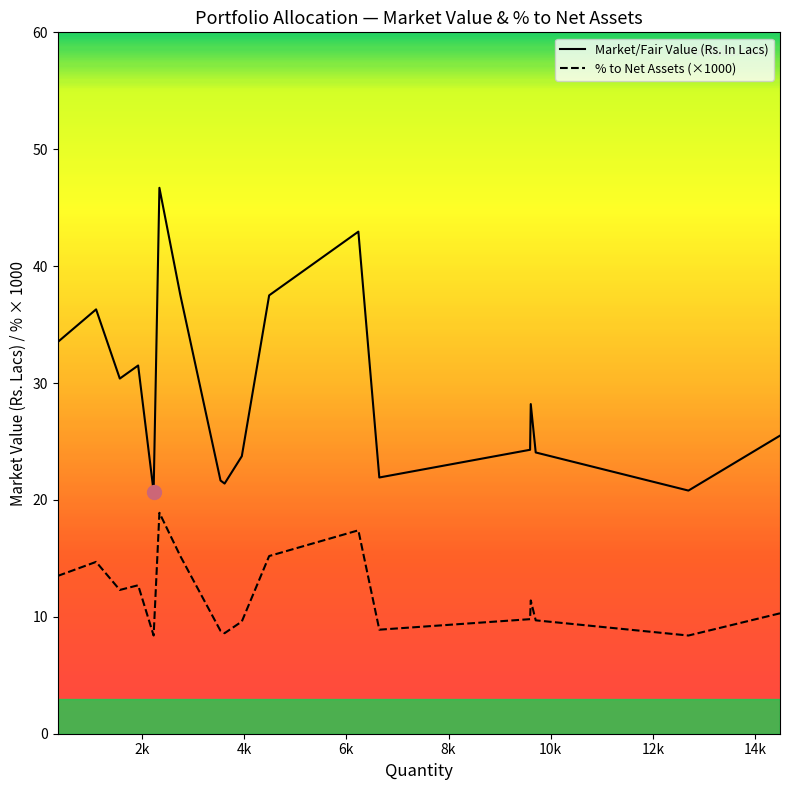

What are all the series names shown in the legend?

Market/Fair Value (Rs. In Lacs), % to Net Assets (×1000)